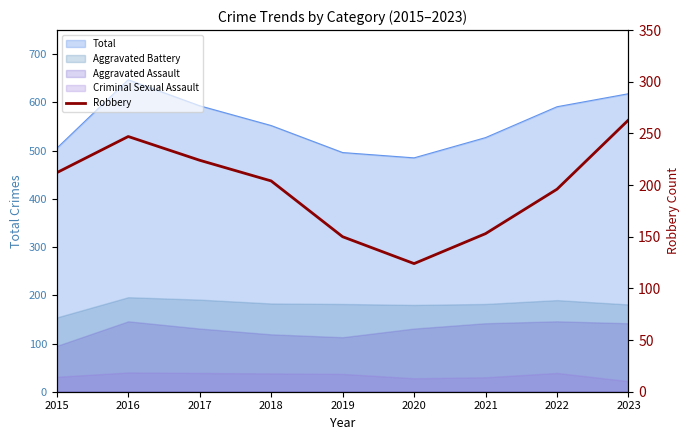

Reading left to right, what are all the values shown in this chart?

212	247	224	204	150	124	153	196	263